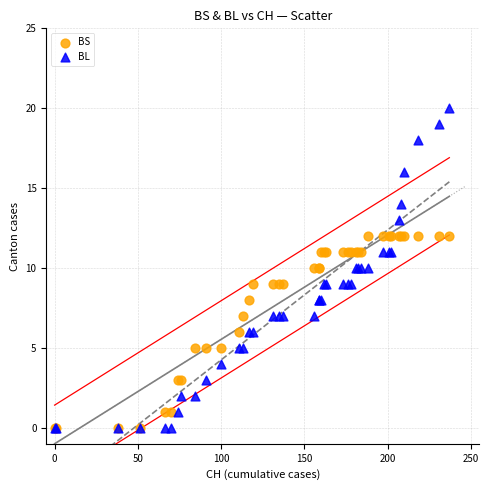

What are all the series names shown in the legend?

BS, BL